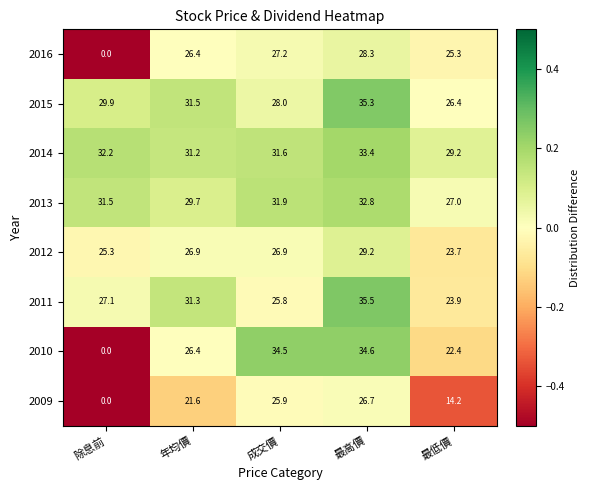

What is the difference between the highest and lowest values at 年均價?

9.9